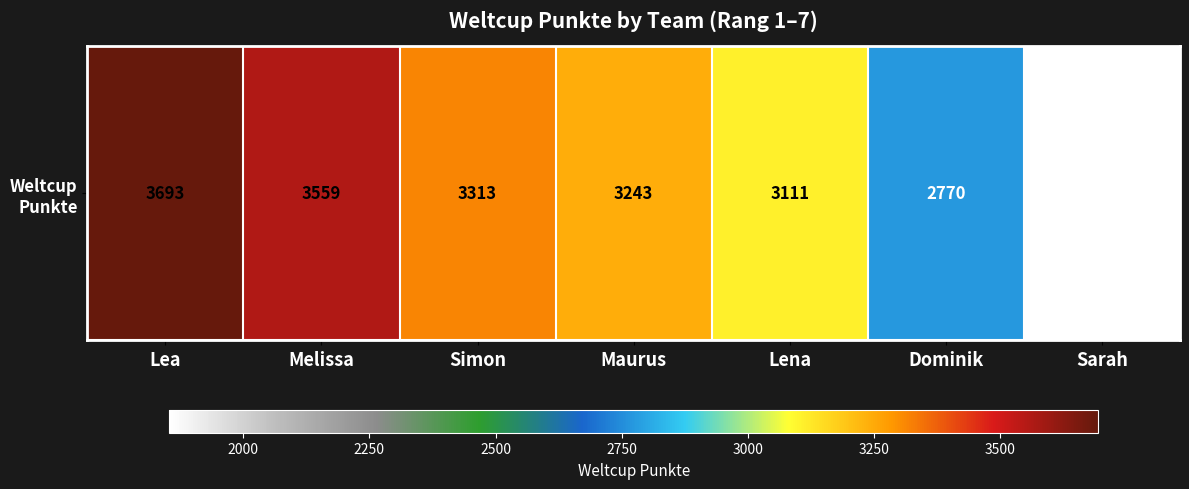

Which label corresponds to the smallest value in the chart?

Sarah